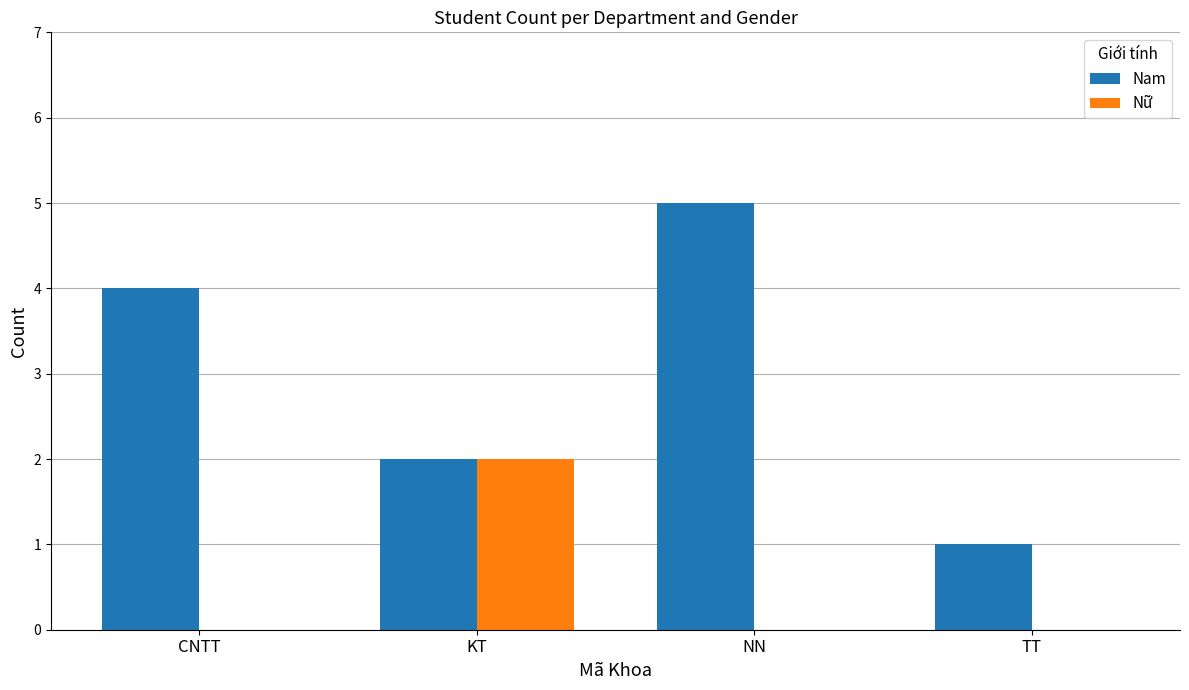

What is the sum of all Nữ values?

2